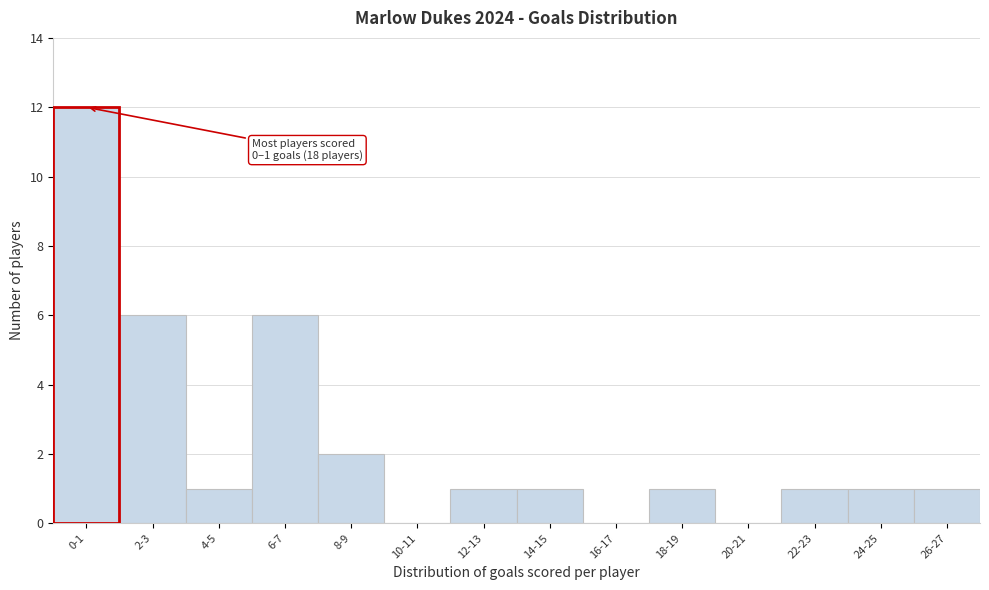

Reading left to right, extract all data points from this chart.

0-1=12	2-3=6	4-5=1	6-7=6	8-9=2	10-11=0	12-13=1	14-15=1	16-17=0	18-19=1	20-21=0	22-23=1	24-25=1	26-27=1